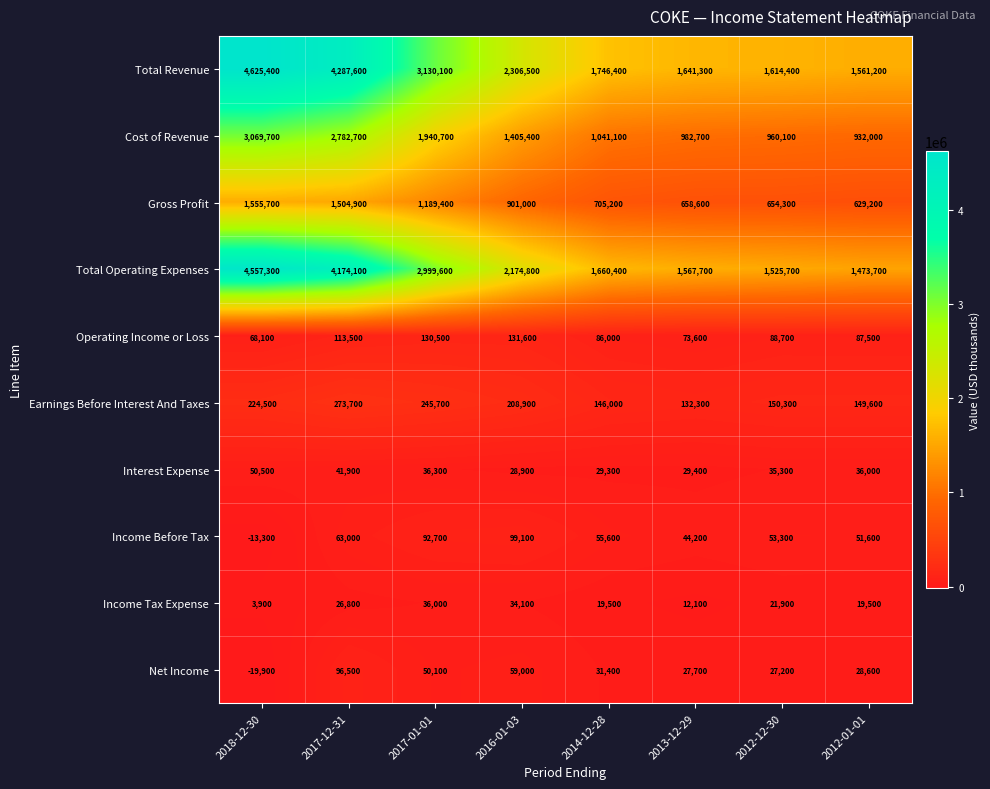

Which series has the largest total across all categories?

Total Revenue